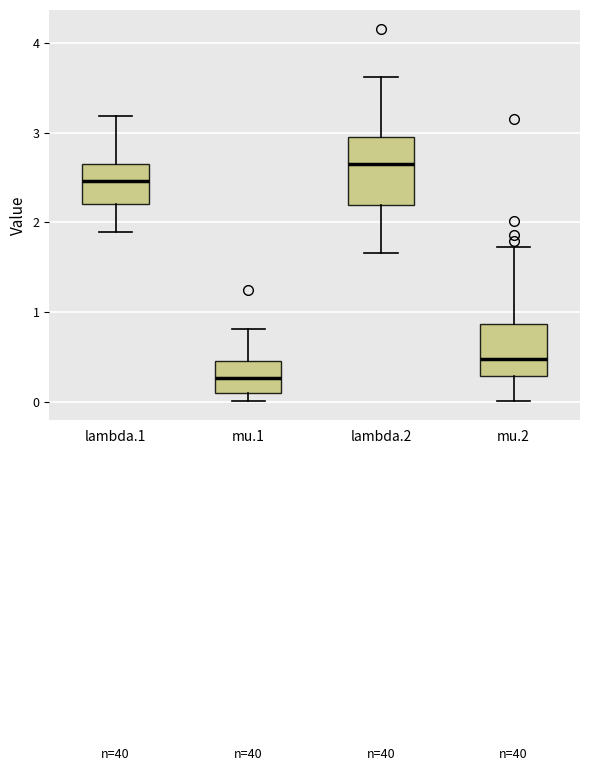

Which box has the lowest median line?

mu.1